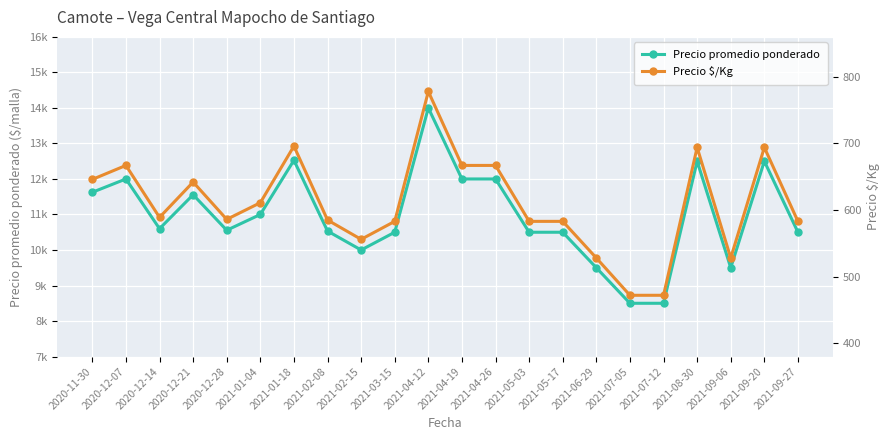

True or false: Precio $/Kg has a value of 923 at 2021-02-15.

False